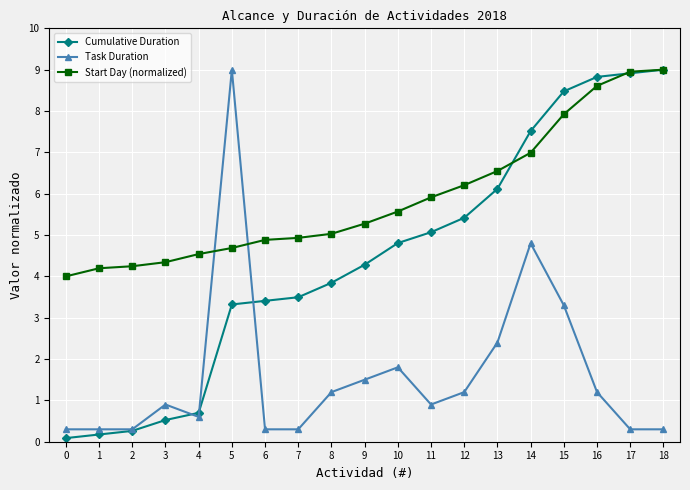

True or false: Start Day (normalized) has a value of 5.9 at 11.

True